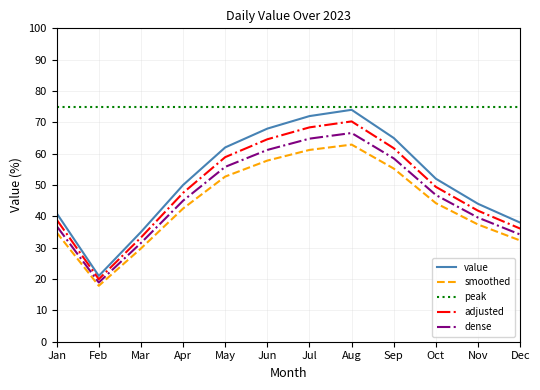

True or false: adjusted and peak cross at least once.

False